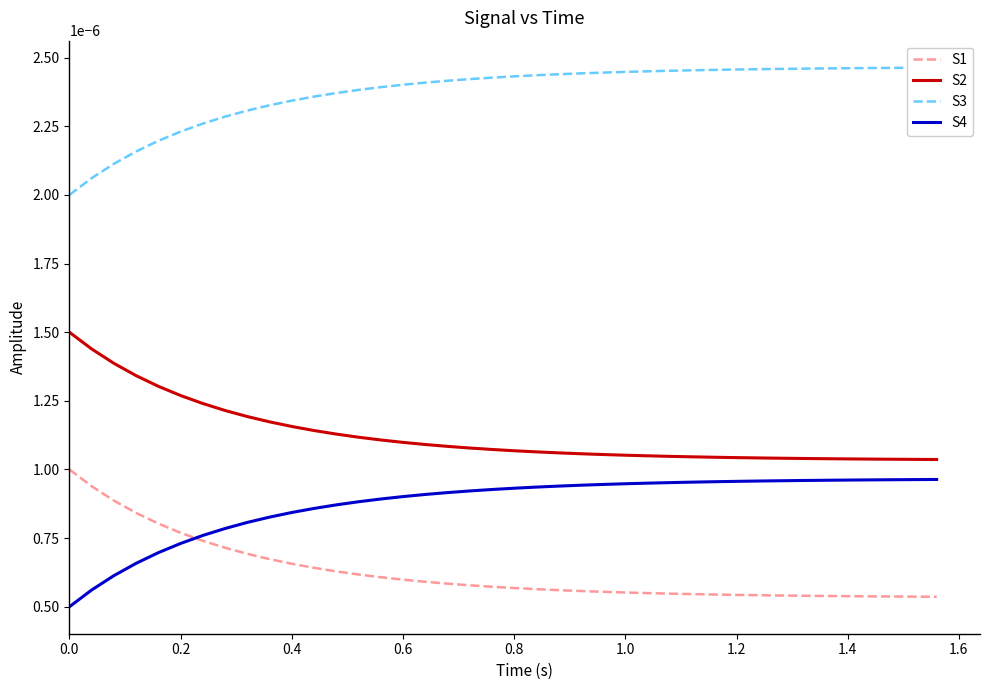

True or false: S3 has more than 1 interior local peaks.

False